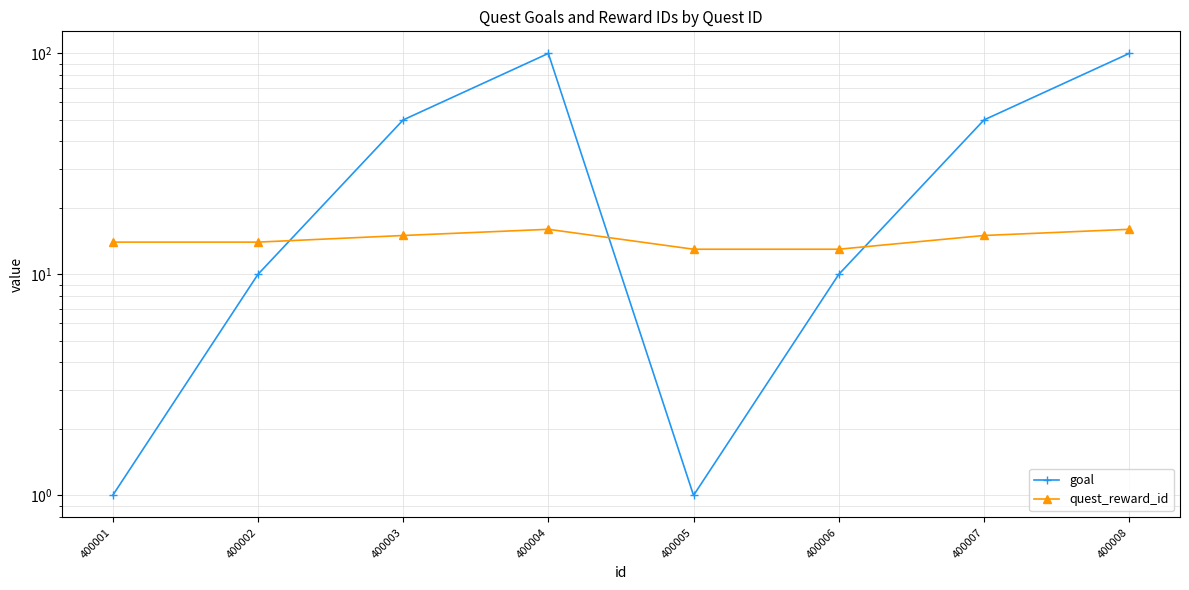

Read the quest_reward_id value at 400004.

16